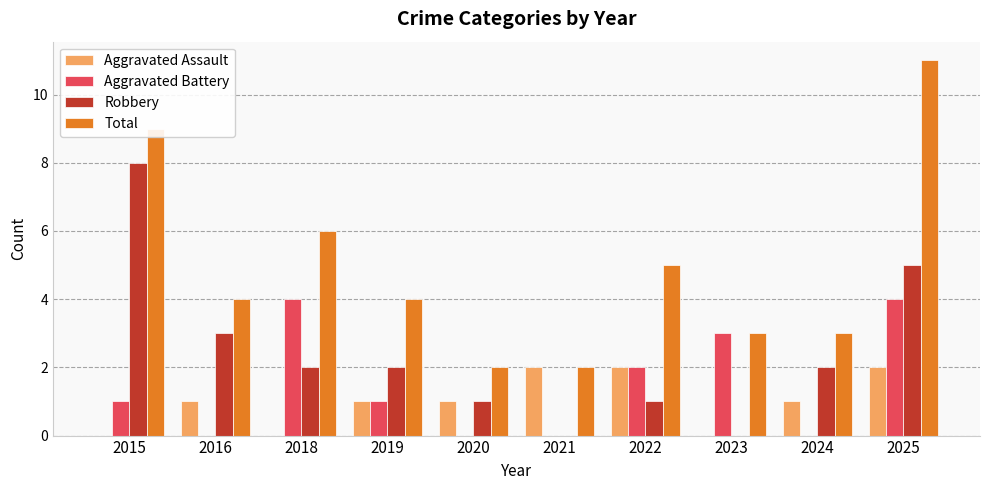

Count the number of categories in the chart.

10